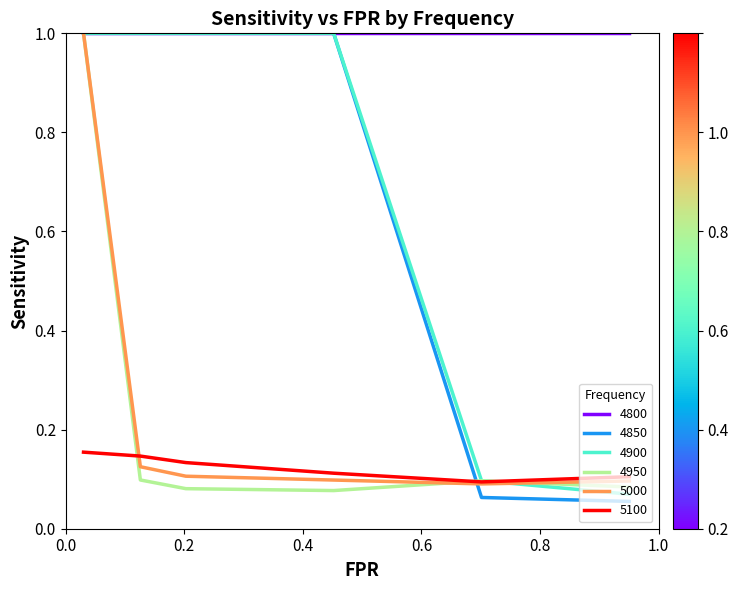

Does the chart display data point markers on the line(s)?

No